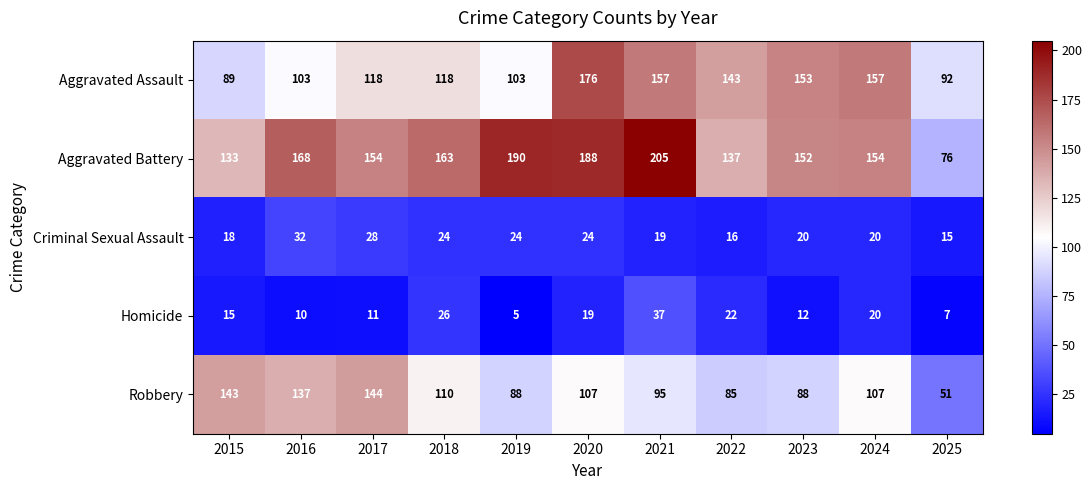

What is the maximum value shown in the chart?

205